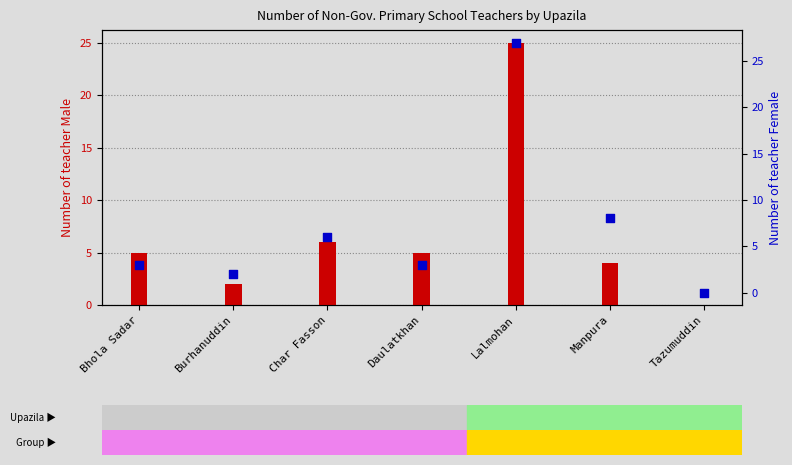

Which series reaches the maximum Y coordinate?

Number of teacher Female